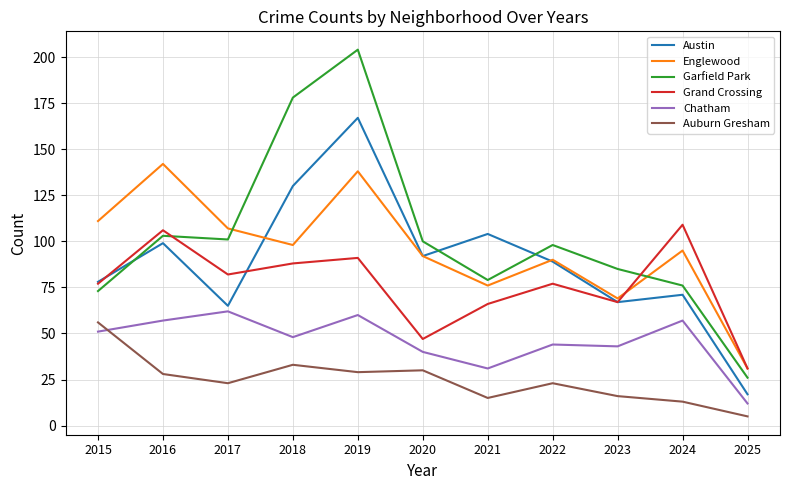

Where do Garfield Park and Grand Crossing first cross each other?

2016 and 2017